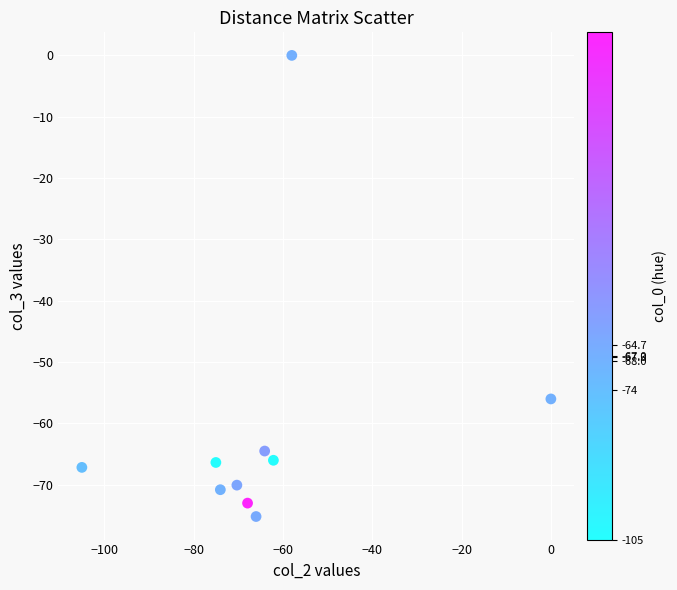

What Y value in the scatter plot is closest to -37?

-56.0